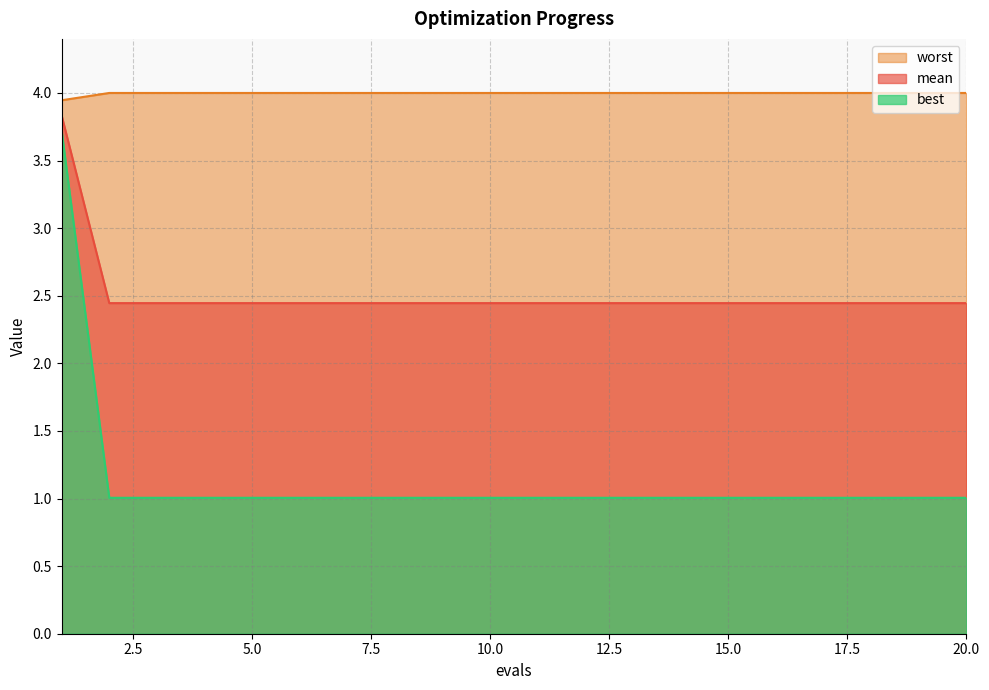

What is the approximate value of best at 6?

2.4